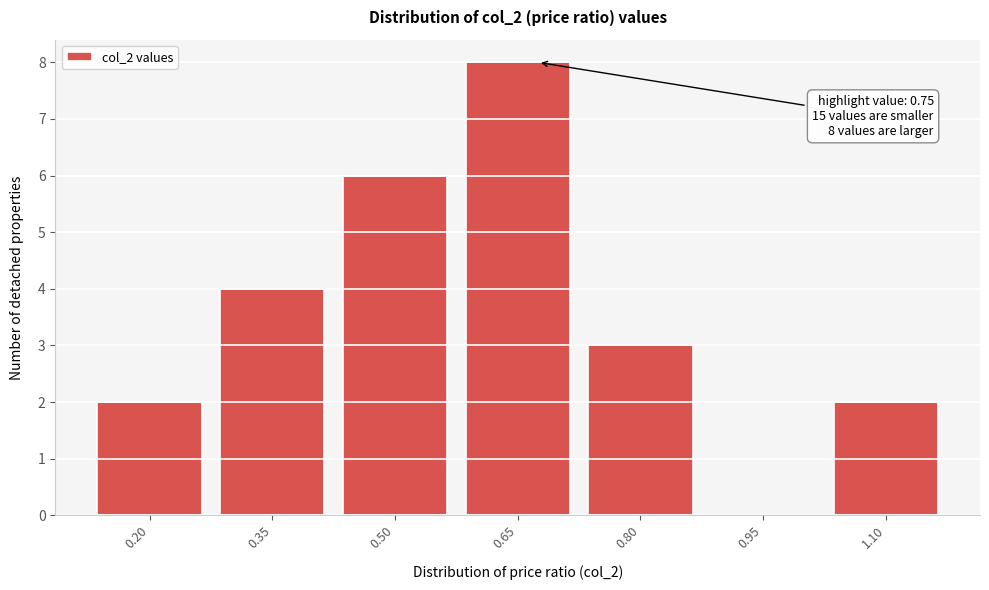

Reading right to left, what are all the values shown in this chart?

1.10=2	0.95=0	0.80=3	0.65=8	0.50=6	0.35=4	0.20=2